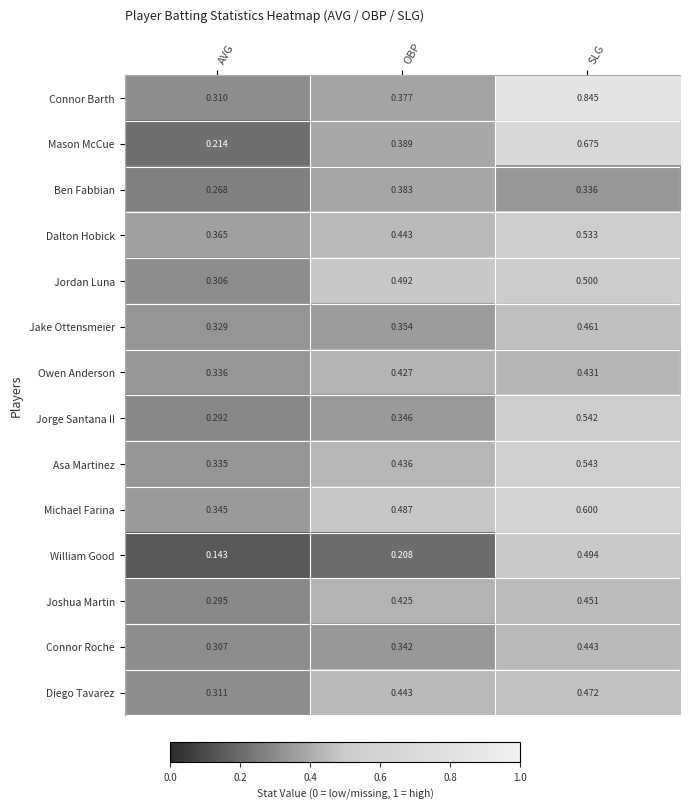

Rank the categories by Mason McCue value from lowest to highest.

AVG, OBP, SLG